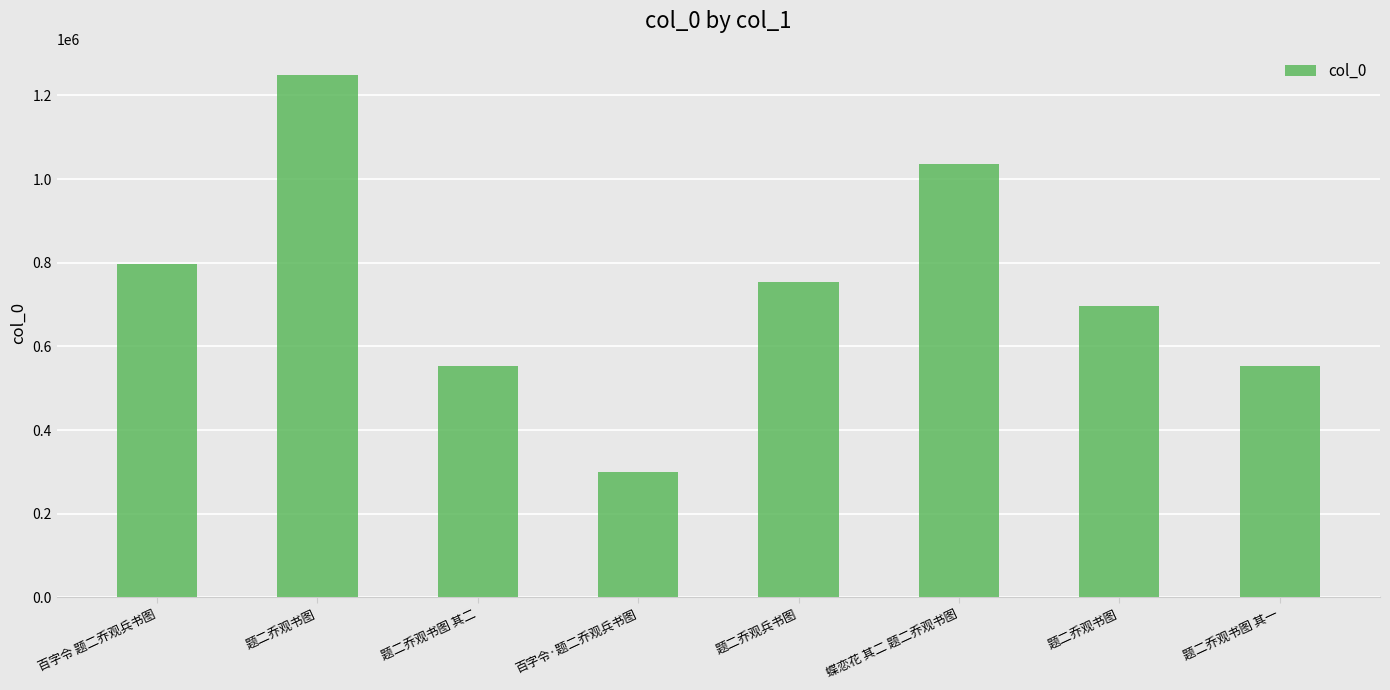

What is the change in value from 题二乔观书图 其二 to 题二乔观兵书图?

+201605